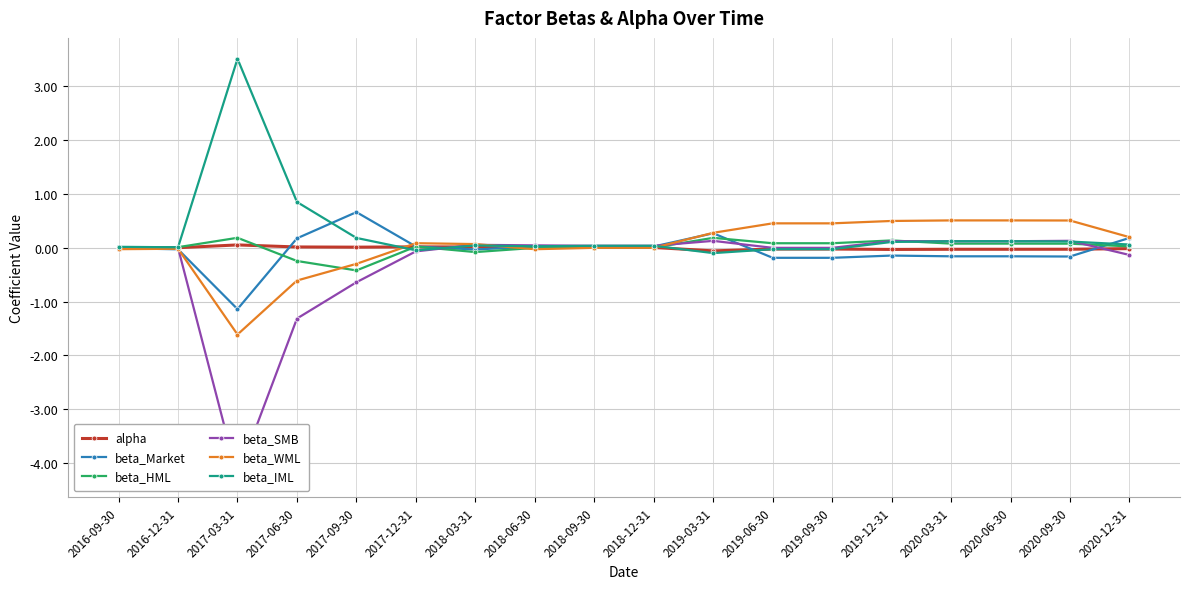

At which label is beta_IML closest to 1?

2017-06-30